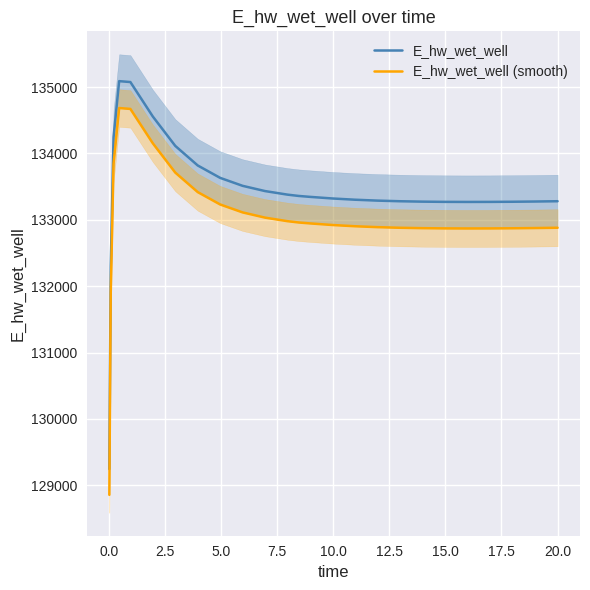

Rank the series by their maximum value, from highest to lowest.

E_hw_wet_well, E_hw_wet_well (smooth)